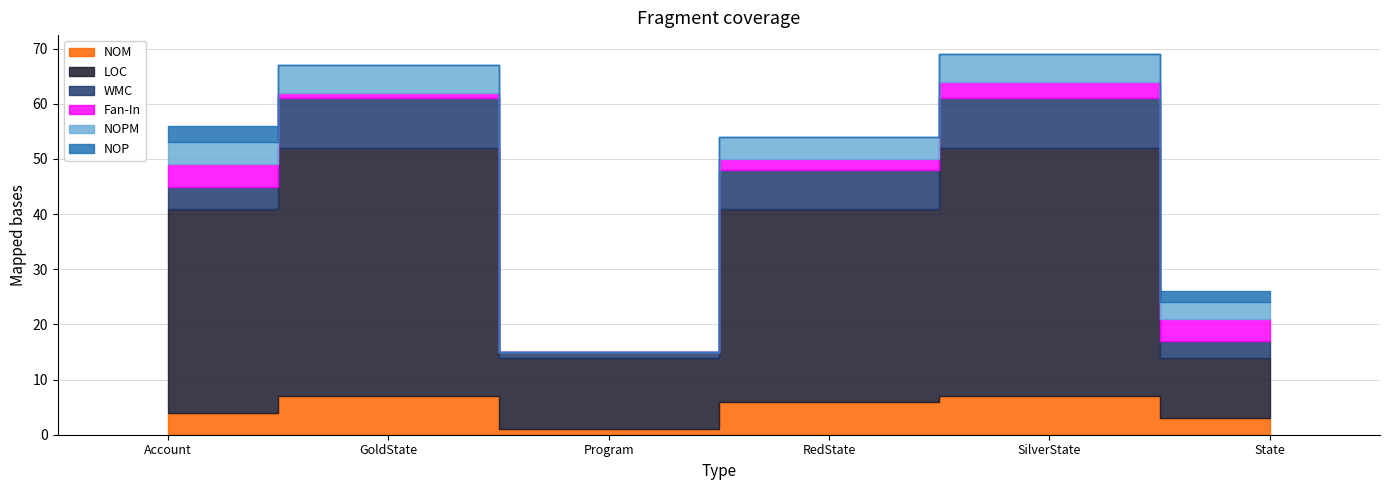

The Fan-In series shows 4 at State. True or false?

True